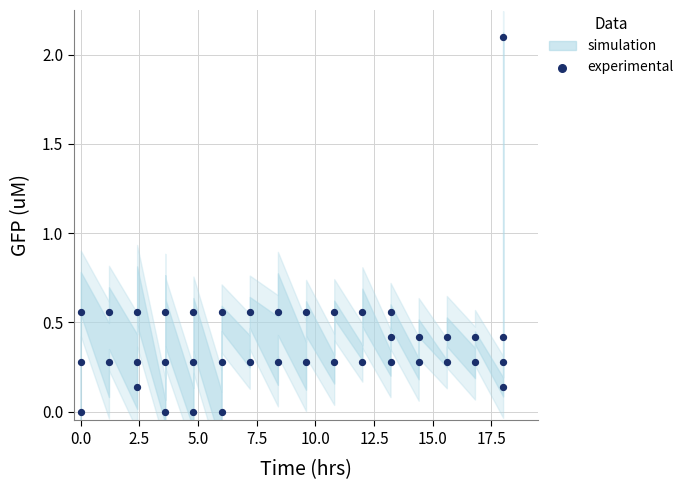

What is the range of Y values (max minus min)?

2.1